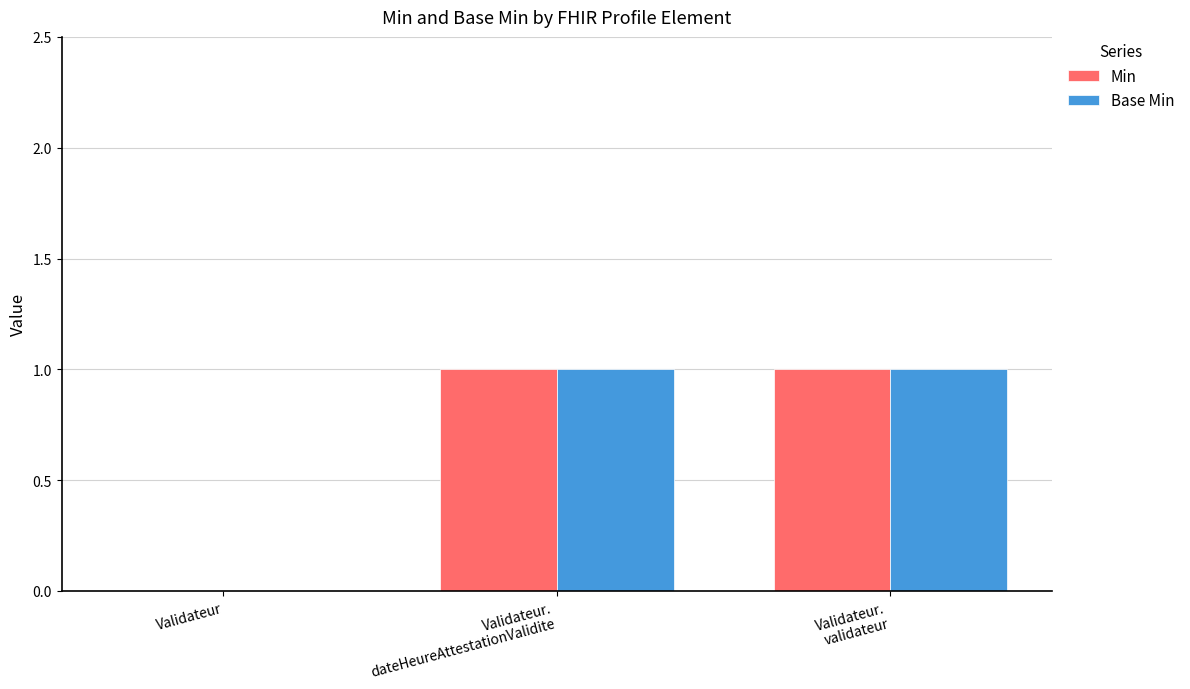

Is it true that Min equals 1 at Validateur?

False